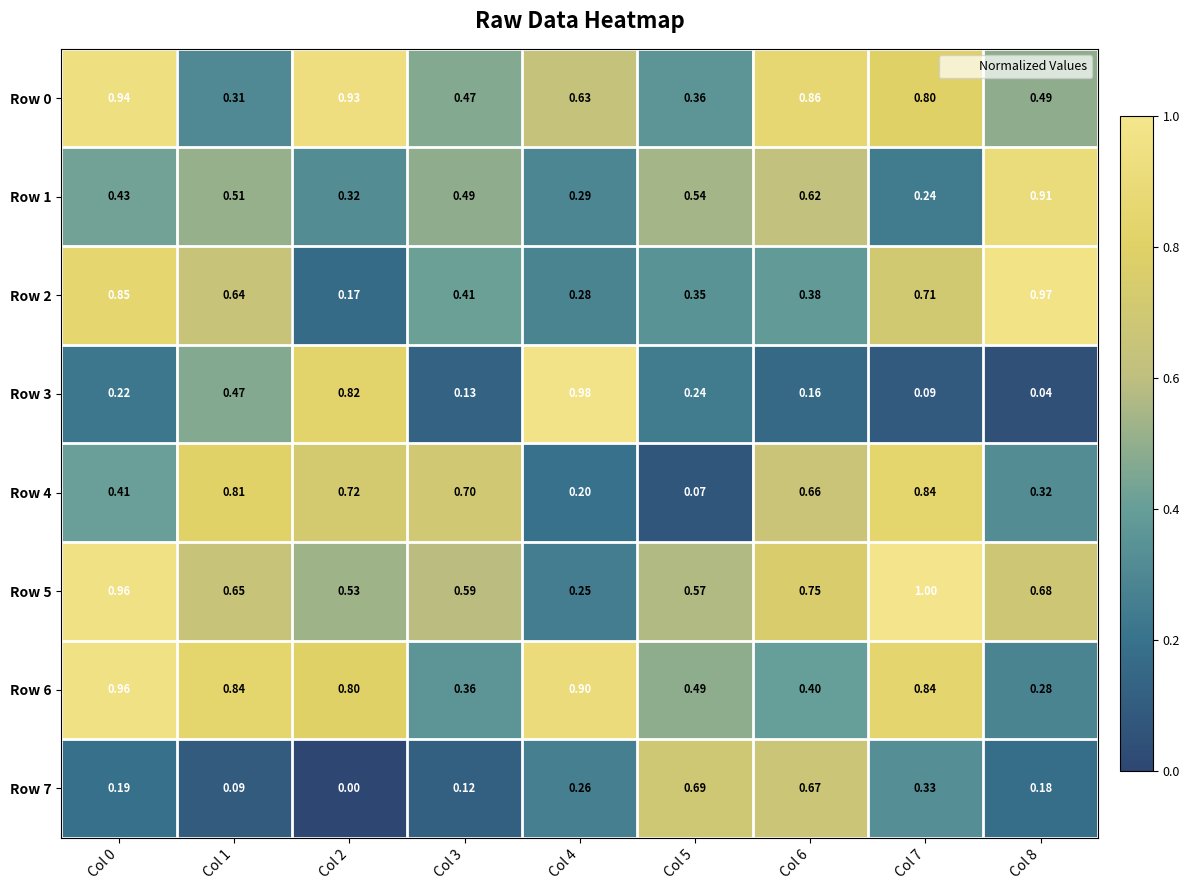

Is the value of Row 5 at Col 1 greater than the value of Row 0 at Col 7?

No